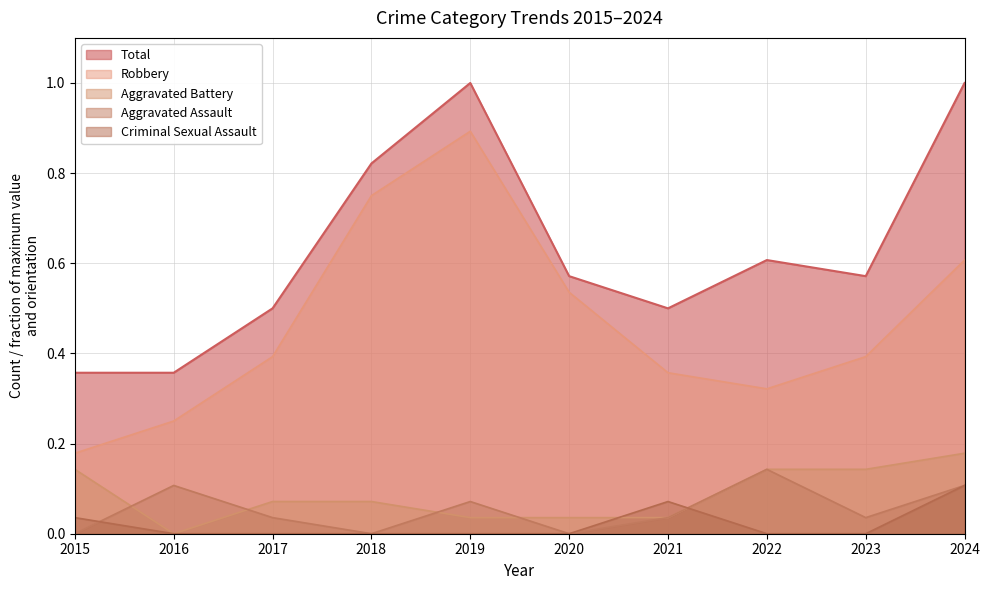

What is the lowest value of the Robbery series?

0.2